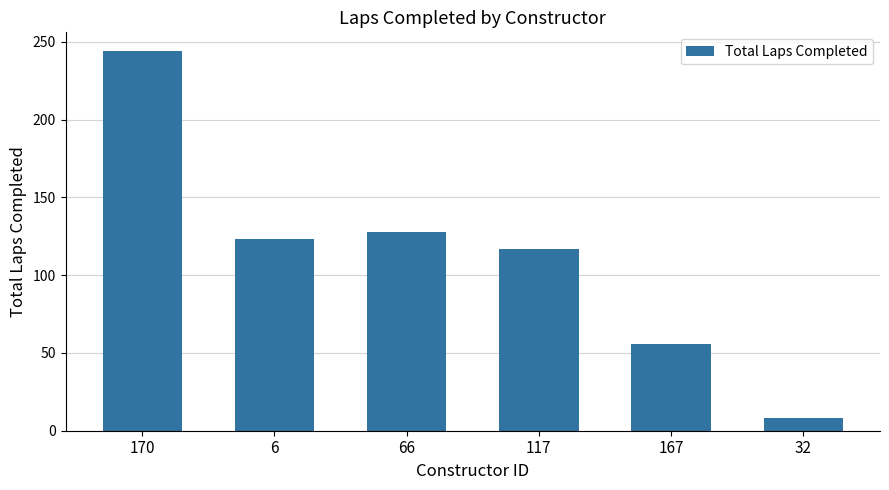

How many data points are less than 123?

3